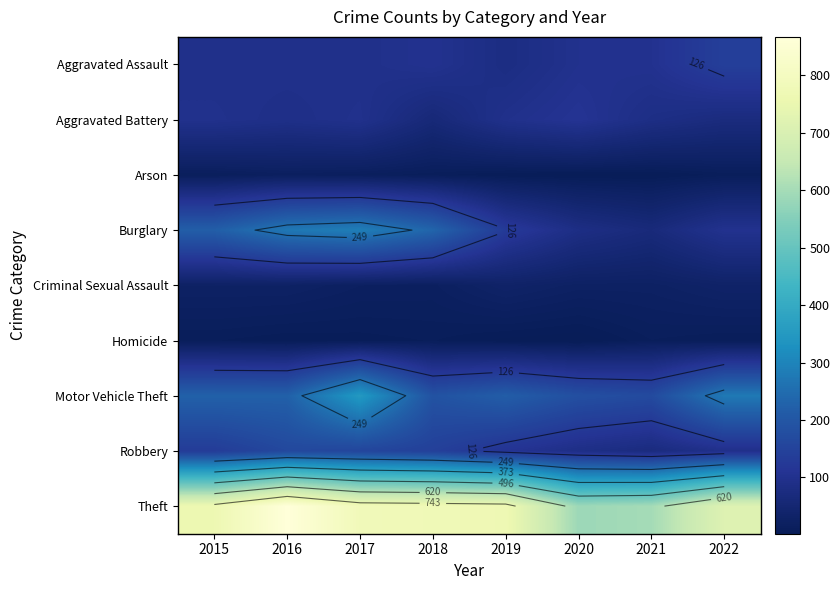

What is the spread (max minus min) of values at 2017?

774